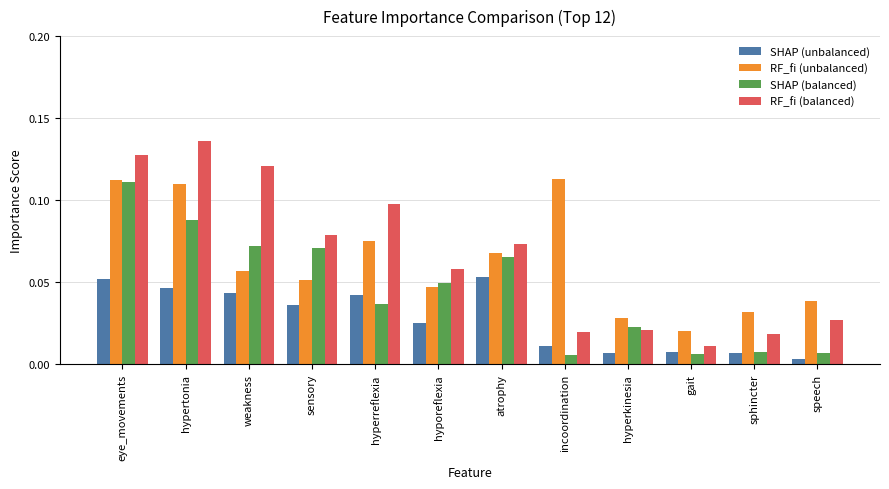

What is the sum of all RF_fi (balanced) values?

0.8